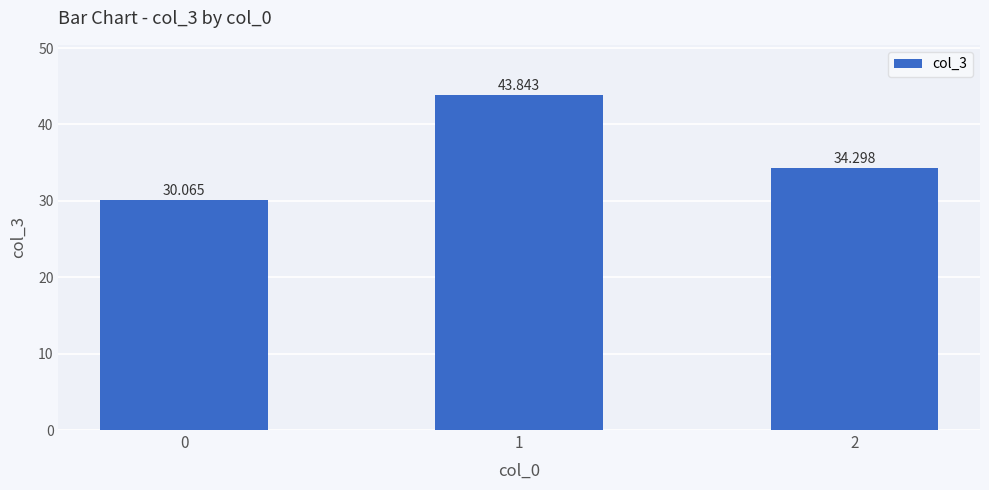

True or false: the data shows 15.5 at 2.

False